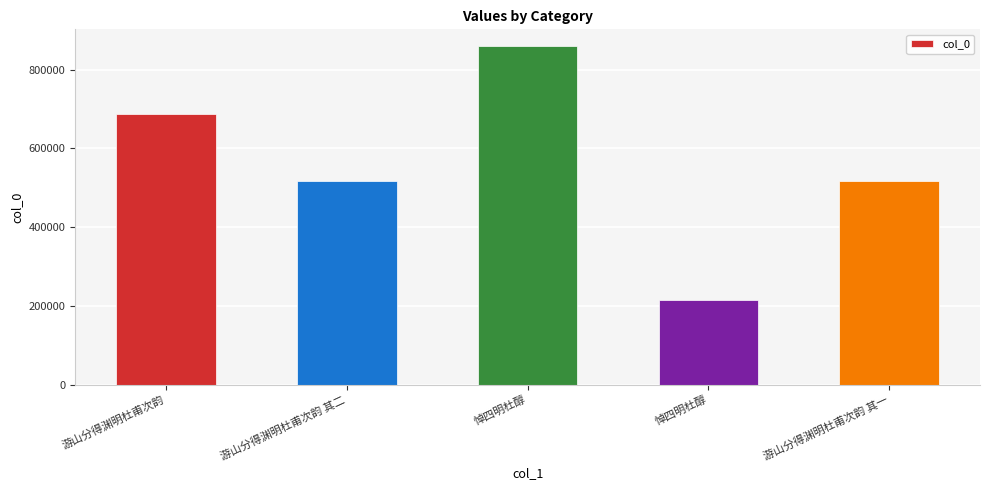

What is the label of the 3rd bar from the left?

悼四明杜醇